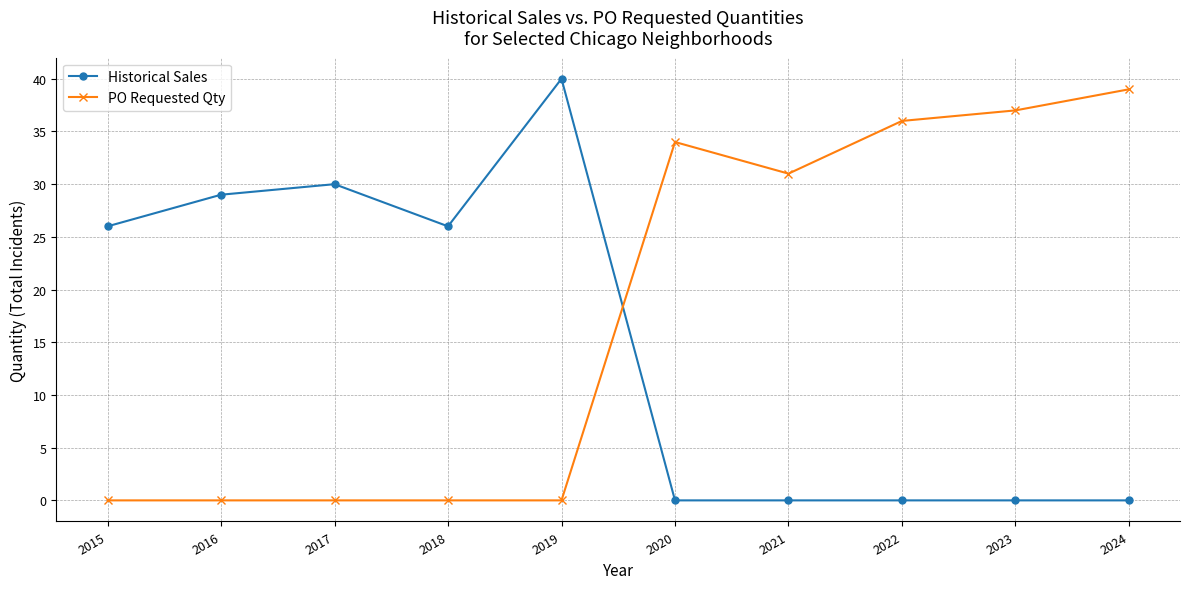

What is the highest value of the Historical Sales series?

40